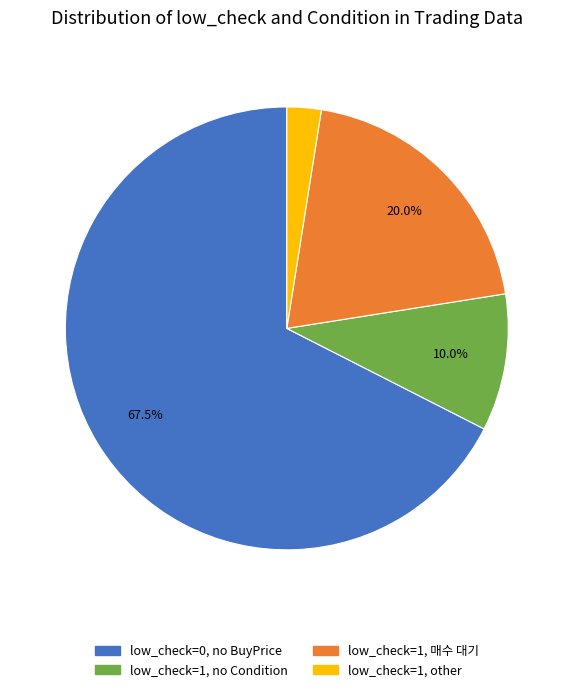

Which slice is the smallest?

low_check=1, other